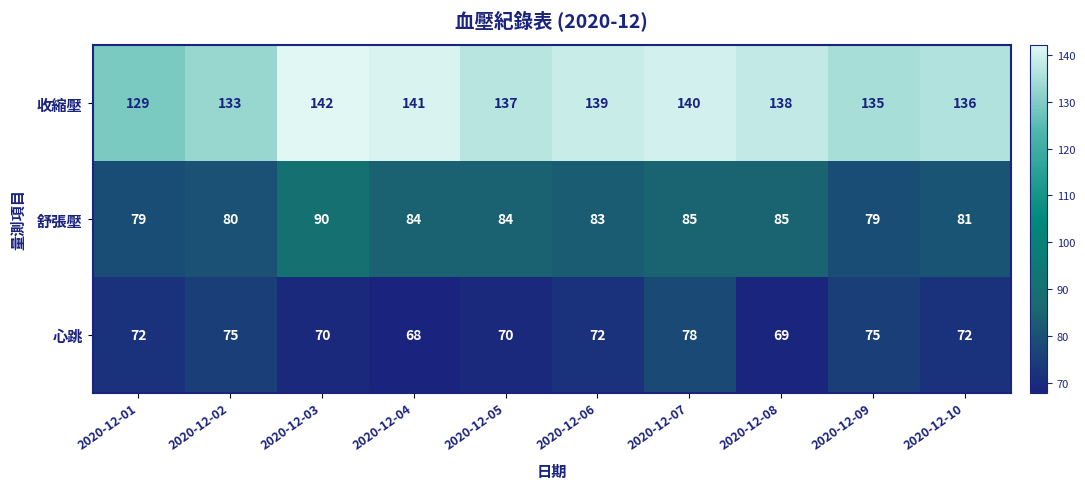

Rank the categories by 收縮壓 value from highest to lowest.

2020-12-03, 2020-12-04, 2020-12-07, 2020-12-06, 2020-12-08, 2020-12-05, 2020-12-10, 2020-12-09, 2020-12-02, 2020-12-01